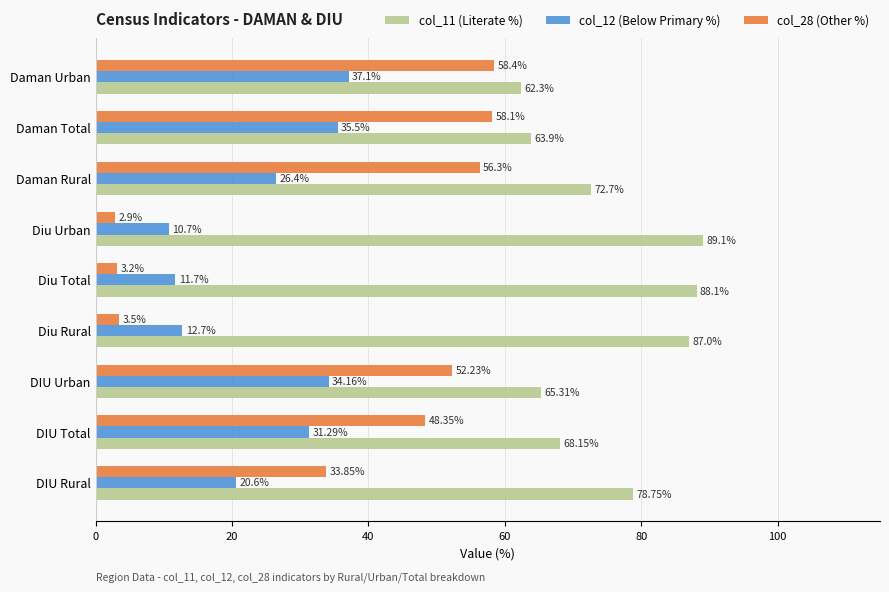

At which category is the sum across all series the highest?

Daman Urban